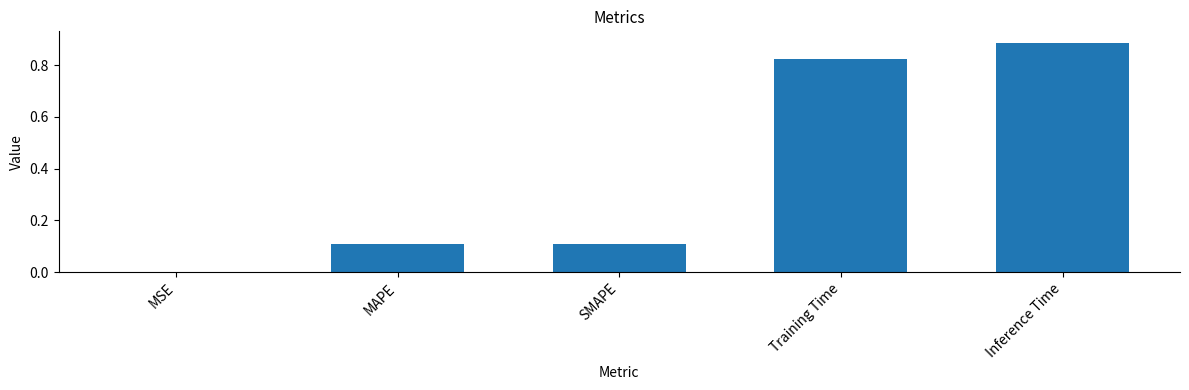

At which category does the chart reach its peak across all series?

Inference Time